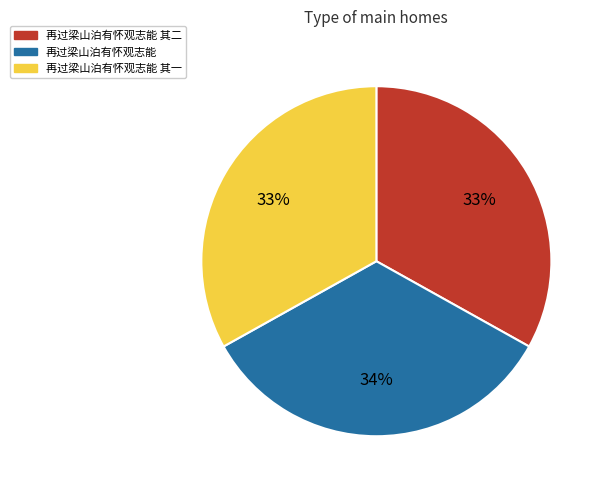

To the nearest percent, what portion does 再过梁山泊有怀观志能 represent?

34%